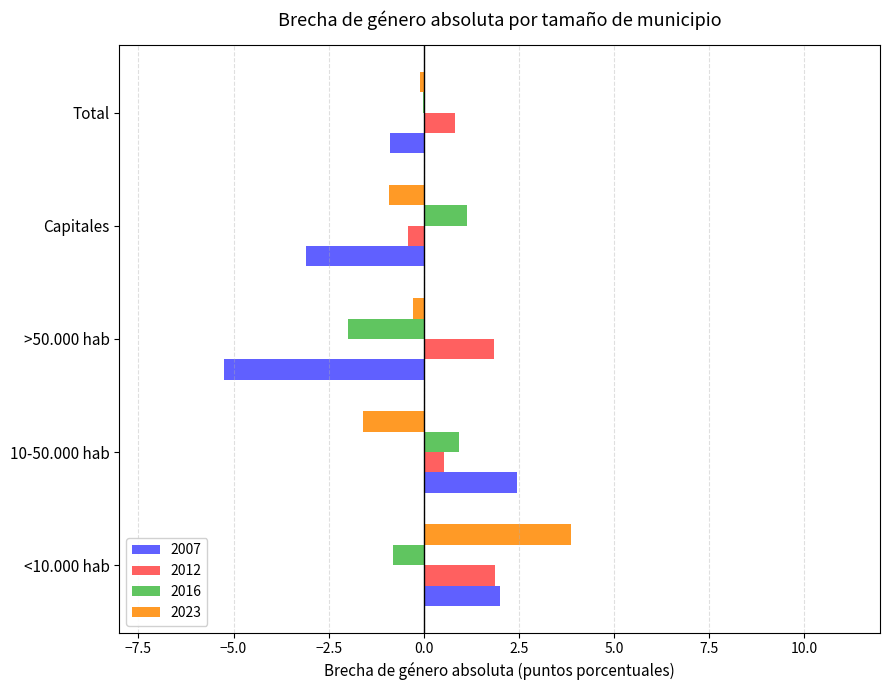

How many series are shown in this chart?

4